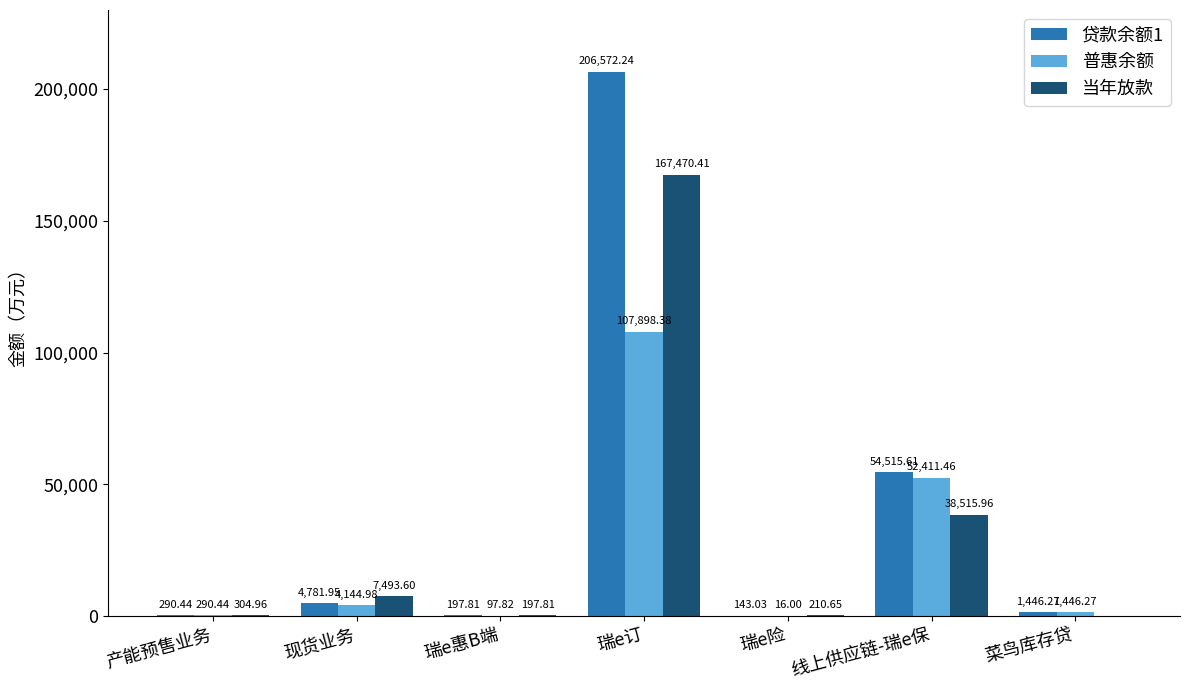

At which category does the chart reach its peak across all series?

瑞e订